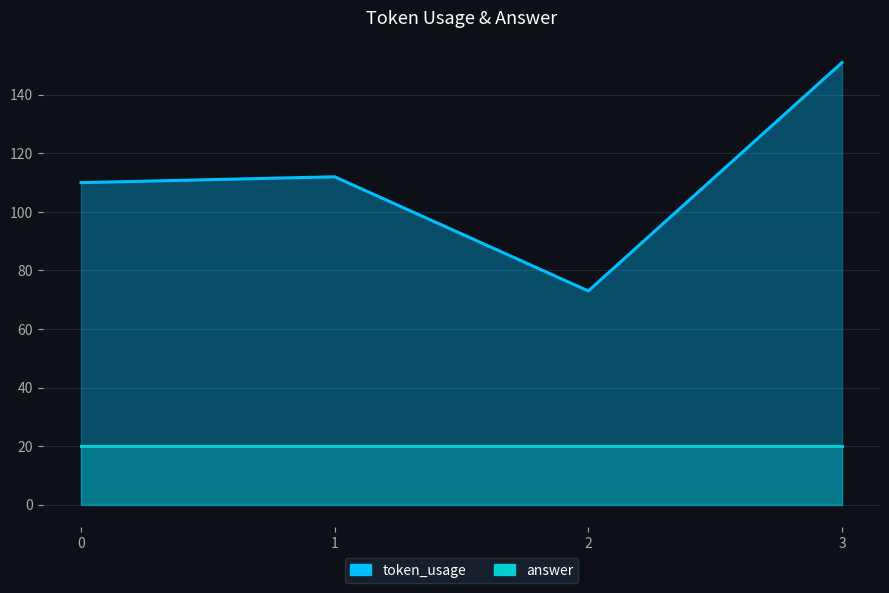

How many data points are less than 112?

2